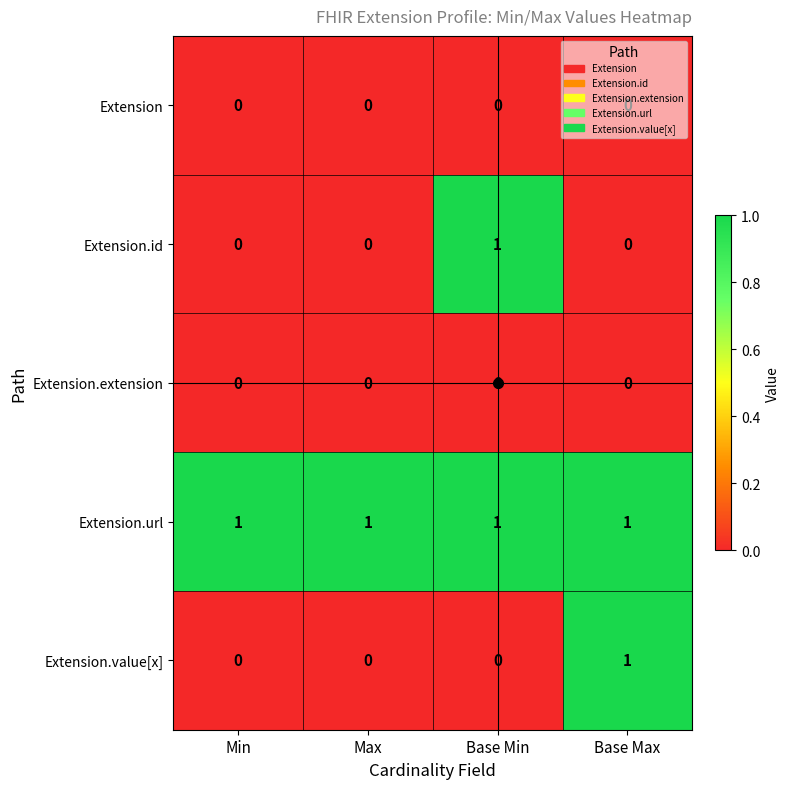

Which series has the largest total across all categories?

Extension.url